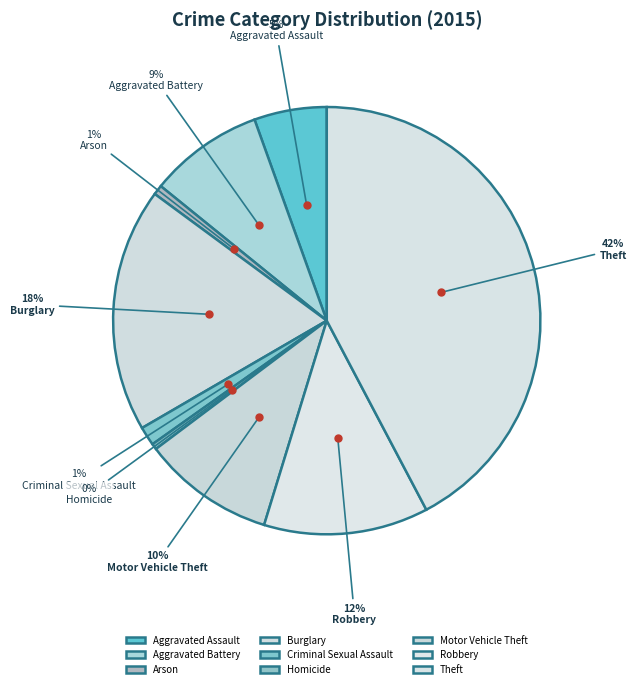

What is the total percentage of Aggravated Assault and Aggravated Battery?

14.2%